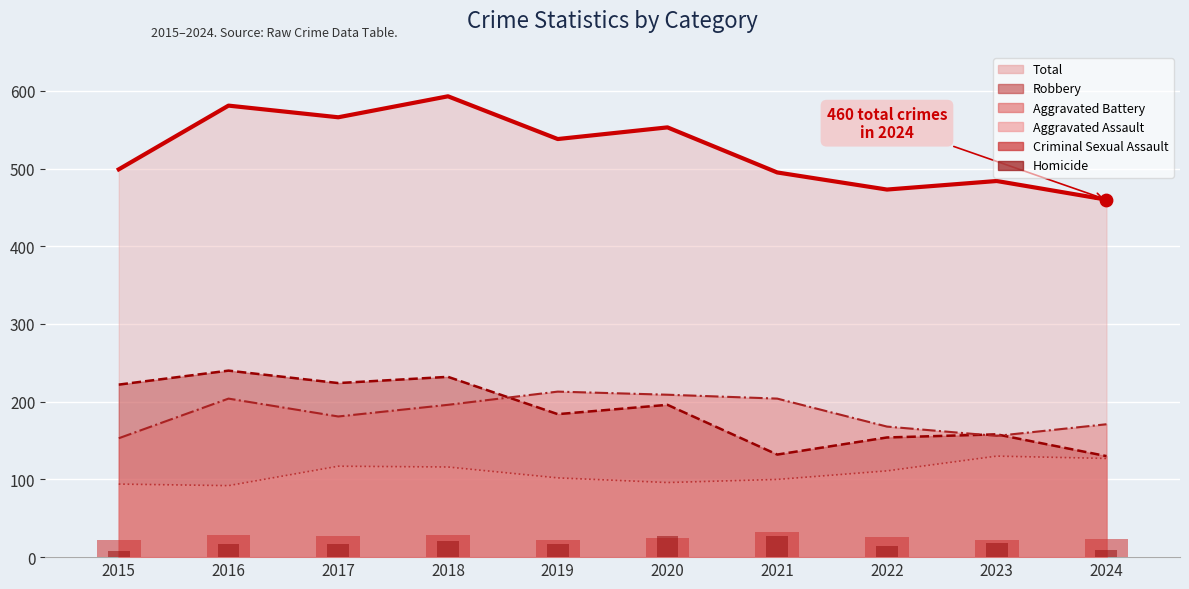

Which series reaches the maximum Y coordinate?

Total (line)